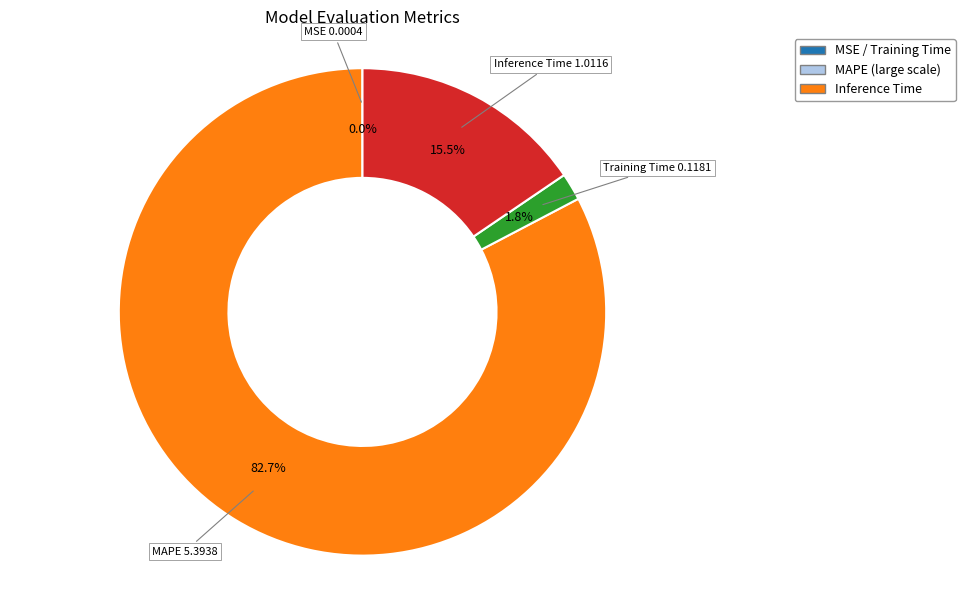

Is there a majority slice in this chart?

Yes